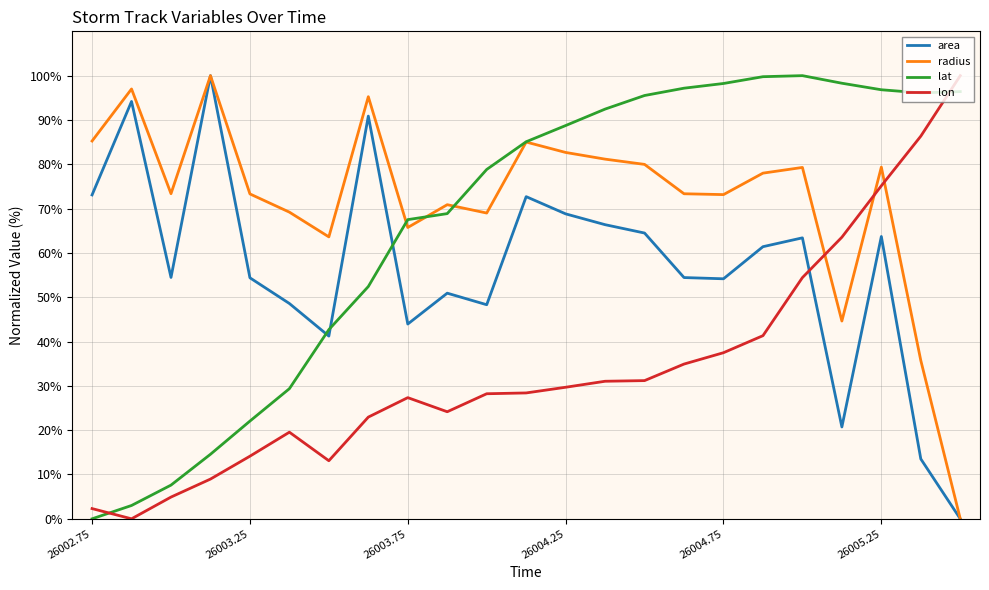

What is the sum of all radius values?

1654.9